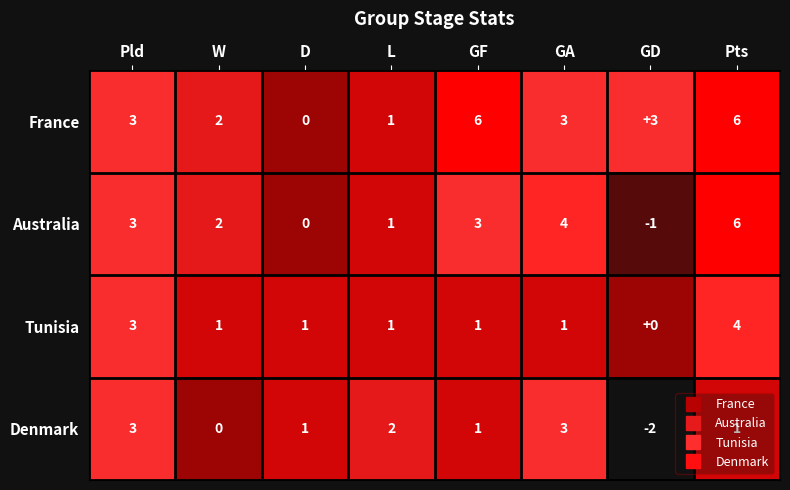

Is the value of Tunisia at Pts greater than the value of Australia at W?

Yes